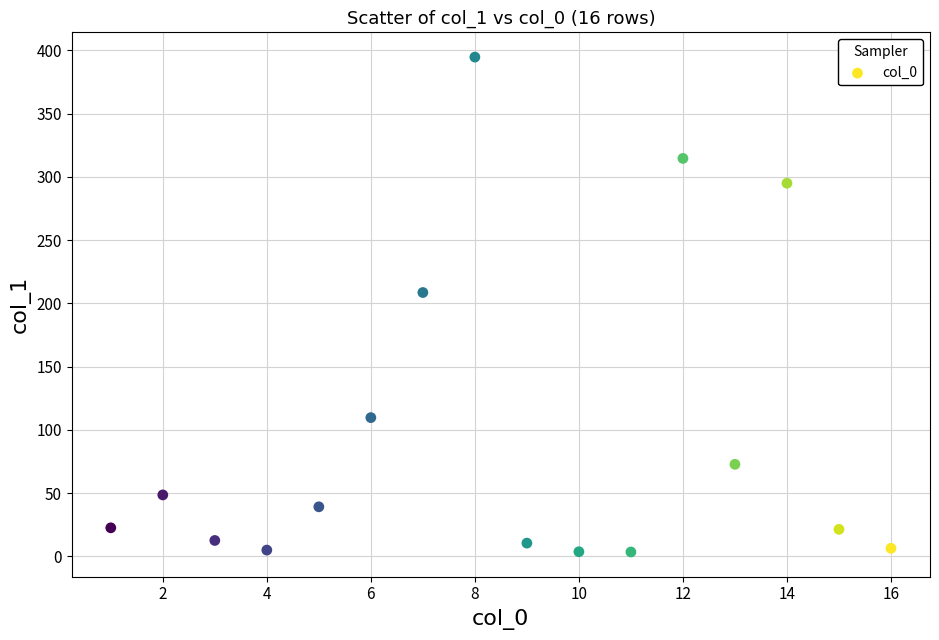

What Y value in the scatter plot is closest to 199?

208.6